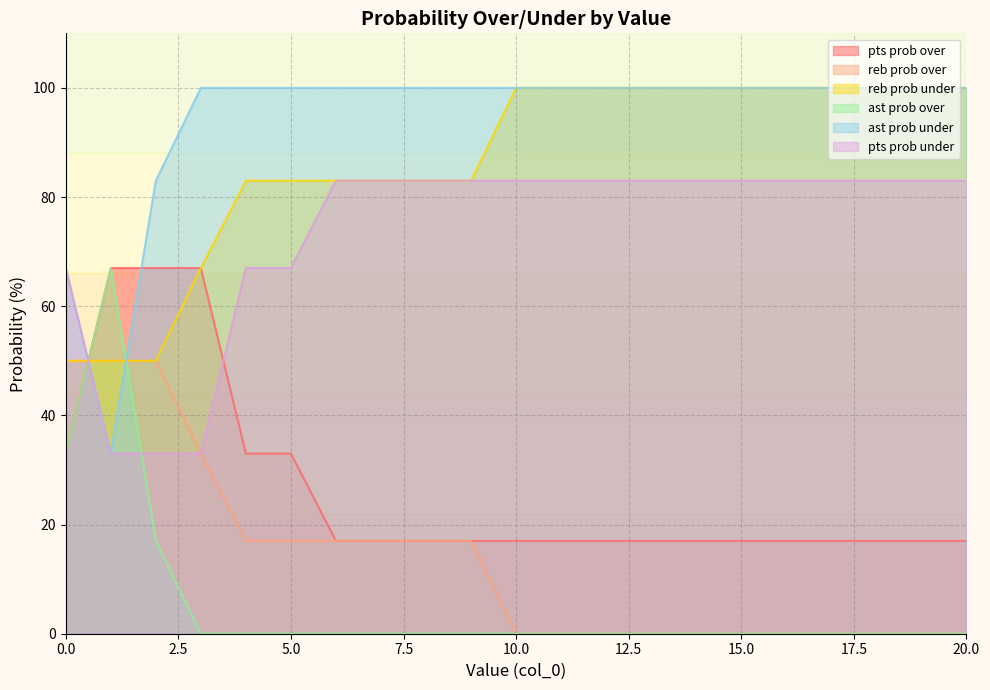

Which series has the largest range (max minus min)?

ast prob over